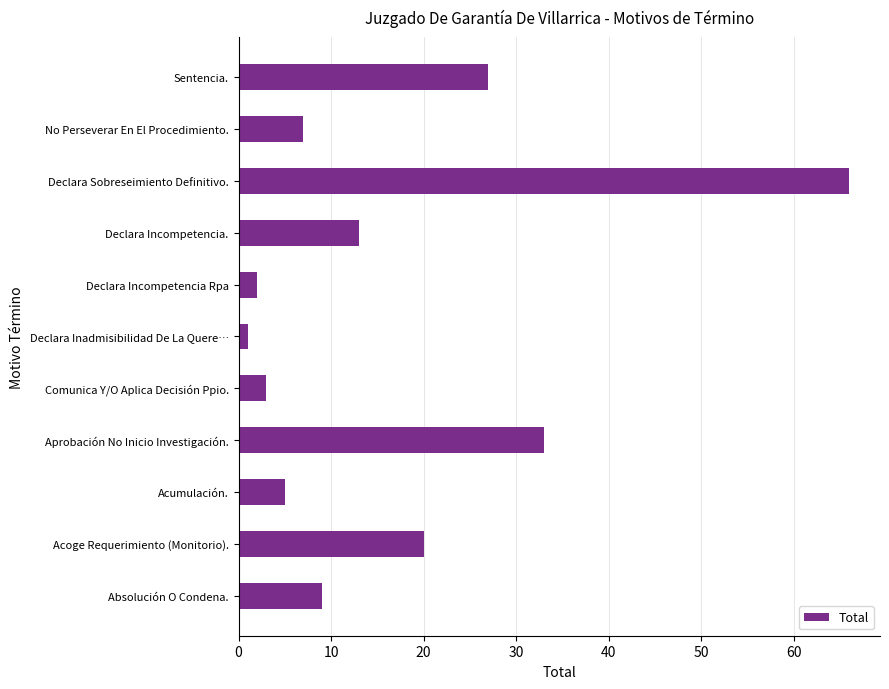

List the labels in order of value, largest first.

Declara Sobreseimiento Definitivo., Aprobación No Inicio Investigación., Sentencia., Acoge Requerimiento (Monitorio)., Declara Incompetencia., Absolución O Condena., No Perseverar En El Procedimiento., Acumulación., Comunica Y/O Aplica Decisión Ppio., Declara Incompetencia Rpa, Declara Inadmisibilidad De La Quere…